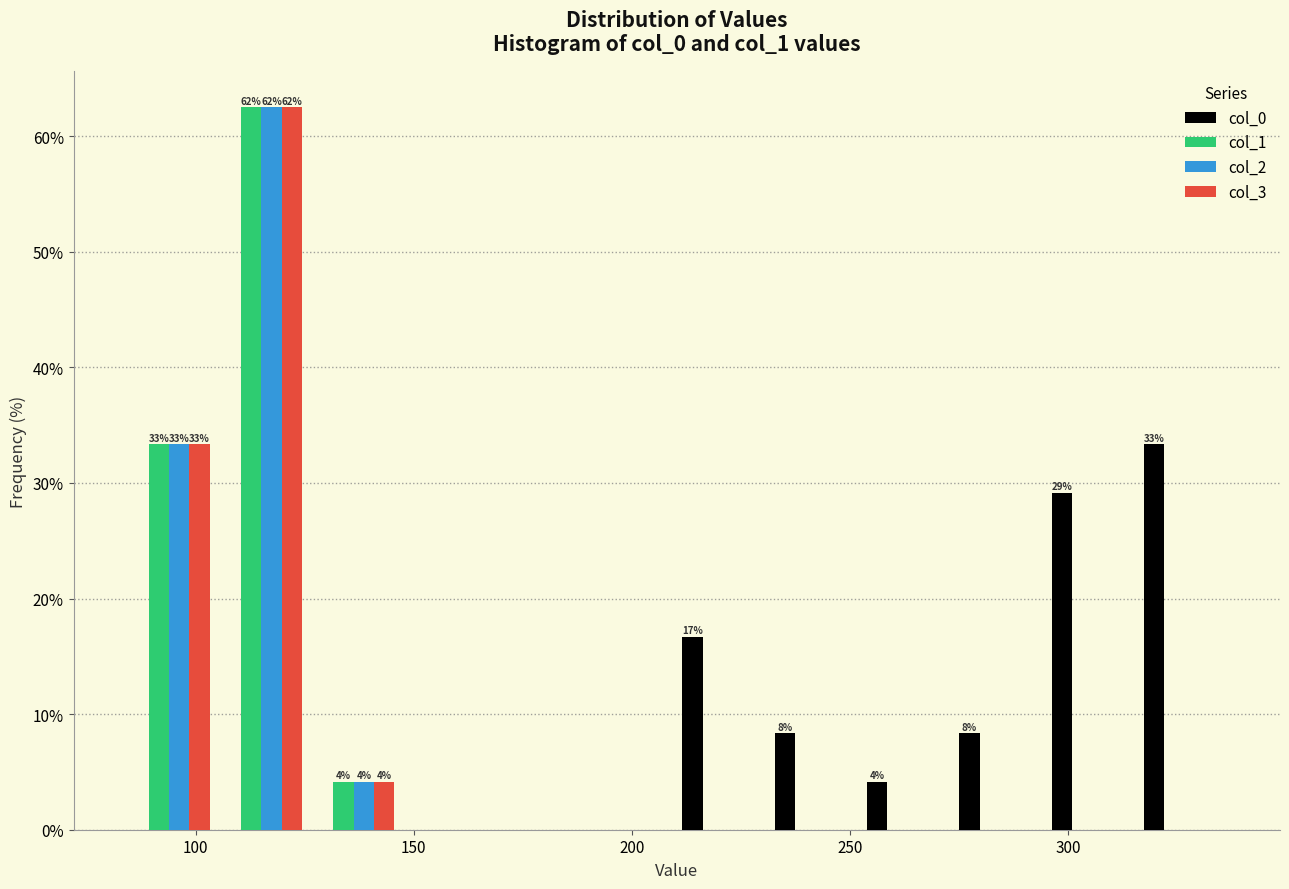

In the col_1 series, which range on the x-axis has the tallest bar?

105 to 125